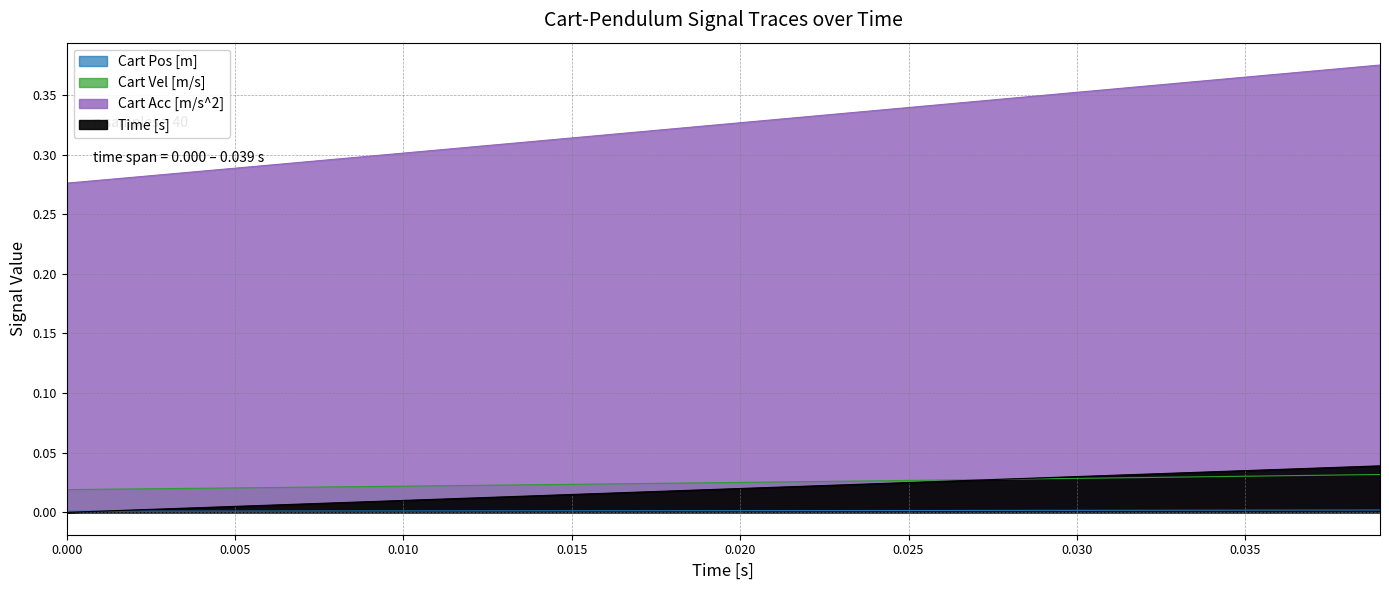

Which series has the largest range (max minus min)?

Cart Acc [m/s^2]